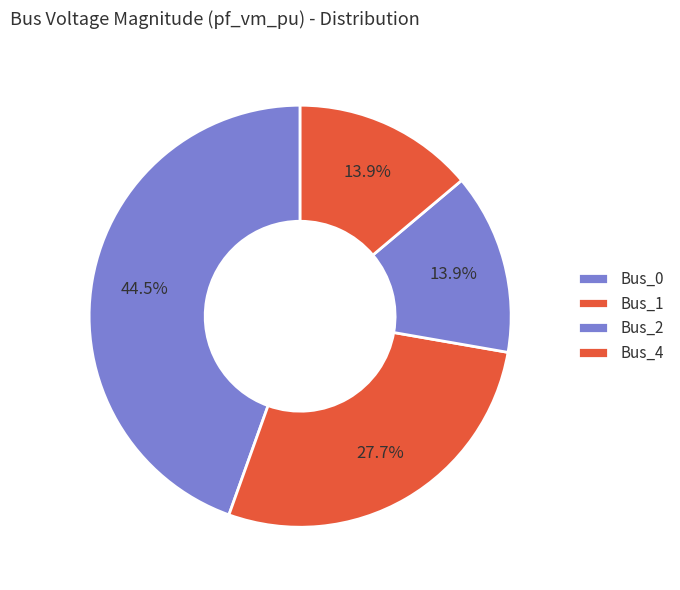

To the nearest percent, what is the average slice percentage?

25%